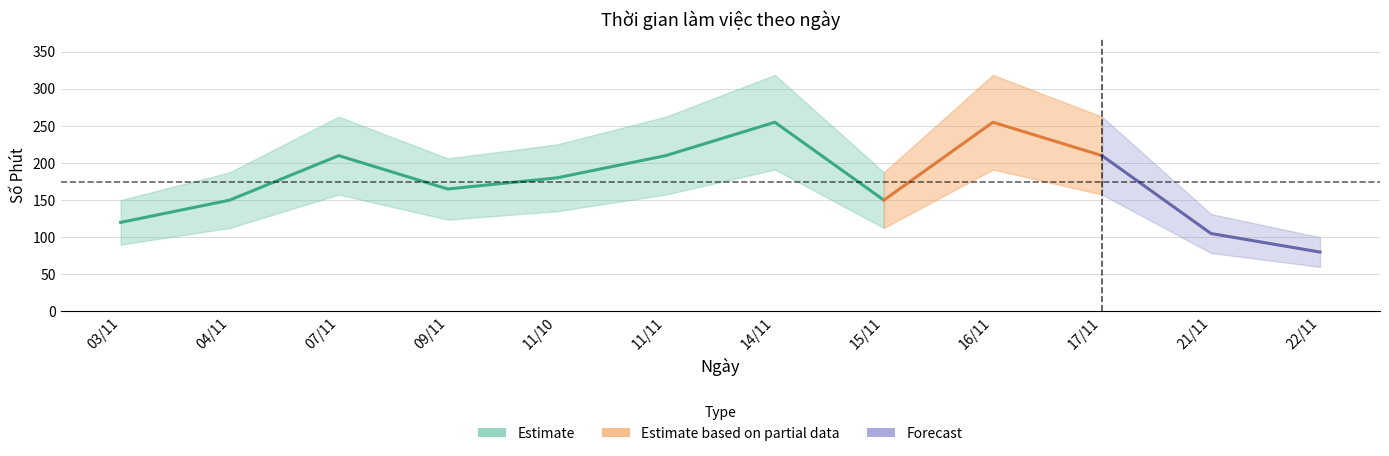

List the labels in order of value, smallest first.

22/11, 21/11, 03/11, 04/11, 15/11, 09/11, 11/10, 07/11, 11/11, 17/11, 14/11, 16/11